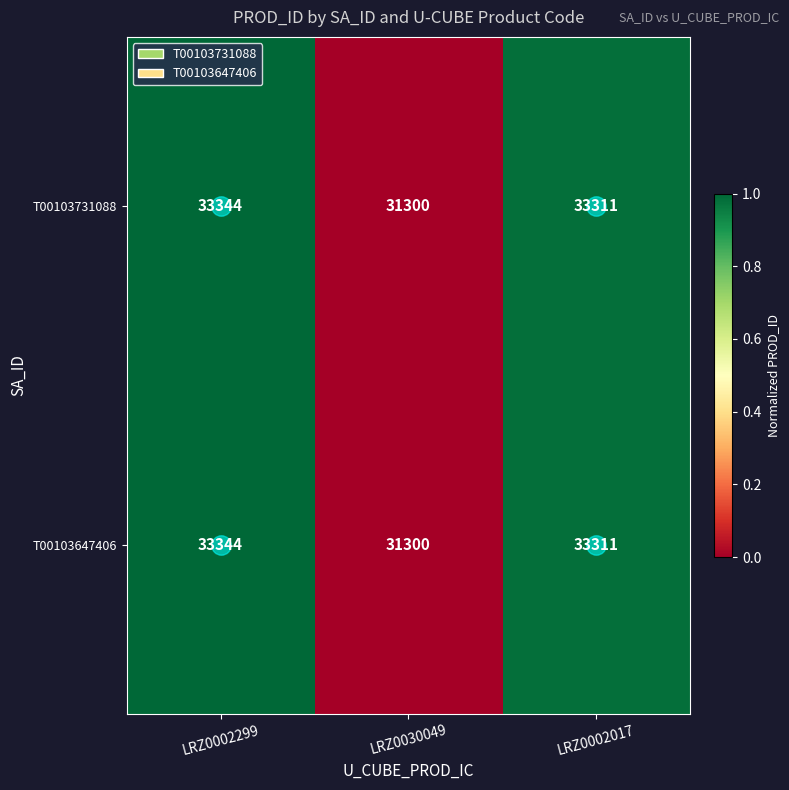

The T00103647406 series shows 59960 at LRZ0002299. True or false?

False